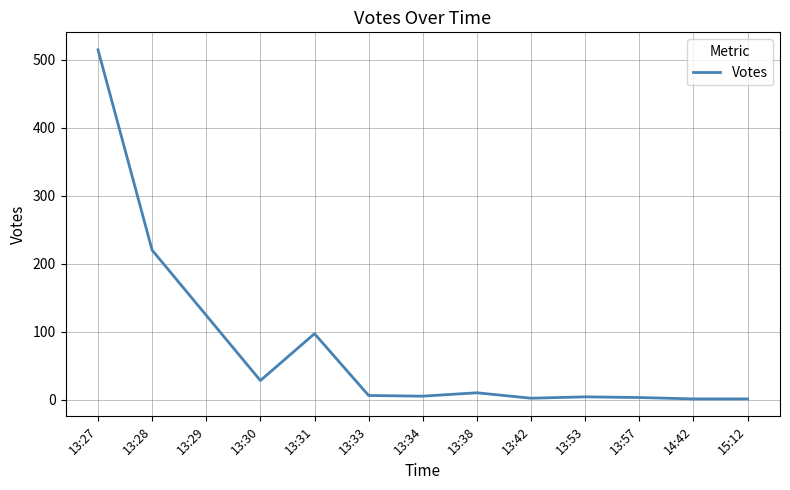

True or false: the data has more than 2 interior local peaks.

True